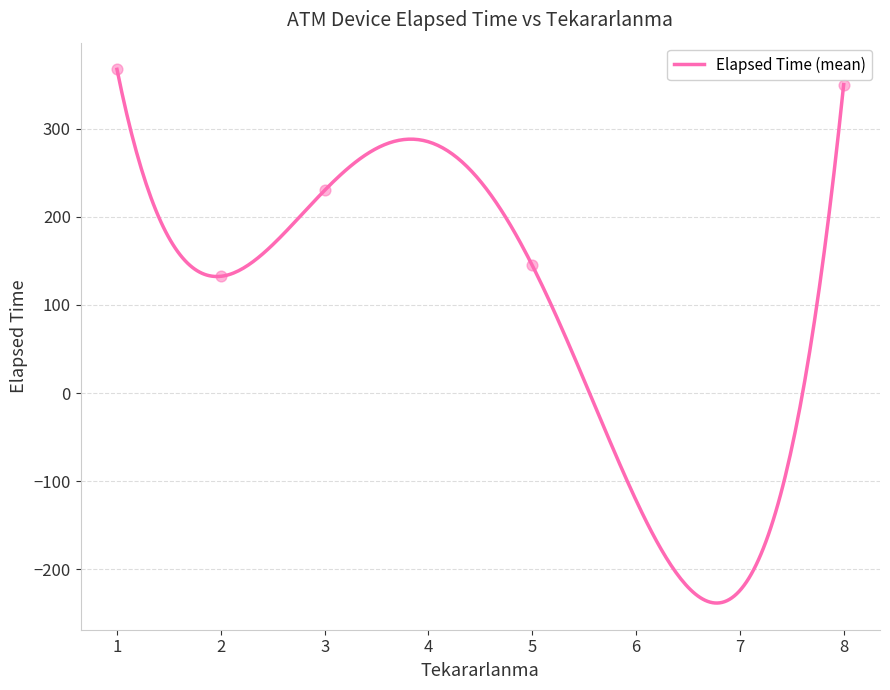

What is the lowest value of the Elapsed Time (mean) series?

-238.2